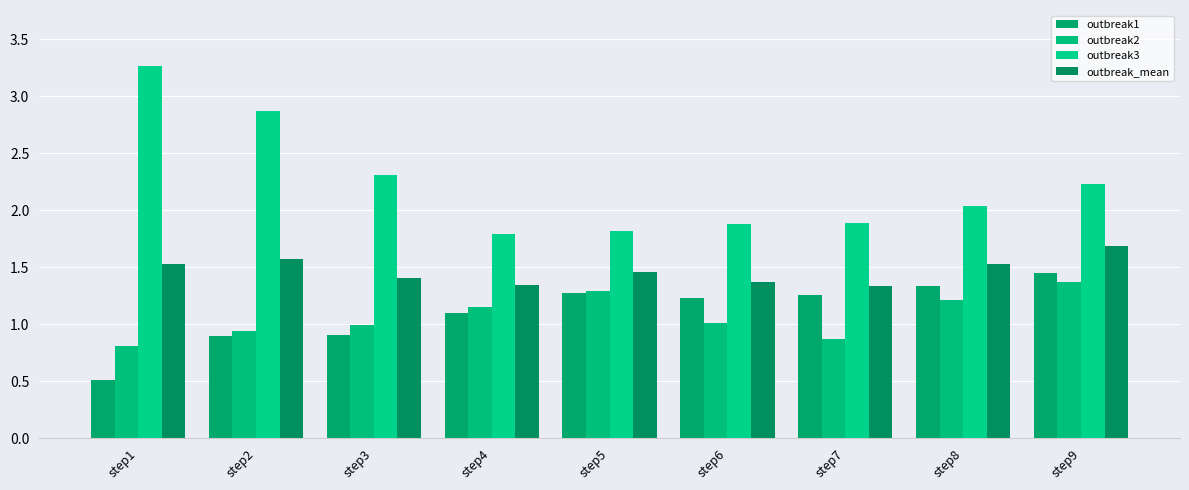

Does the chart contain stacked bars?

No